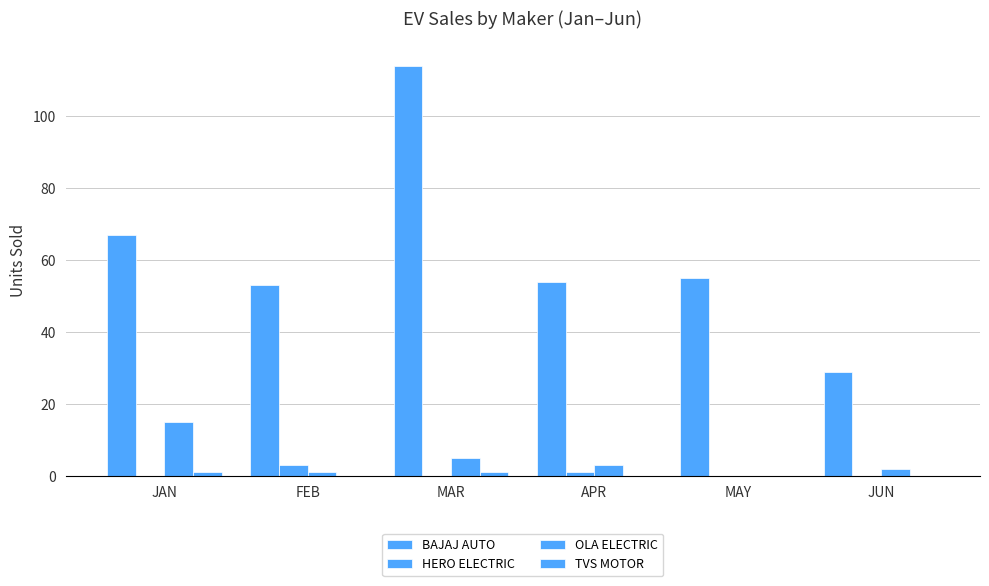

Does the chart contain stacked bars?

No